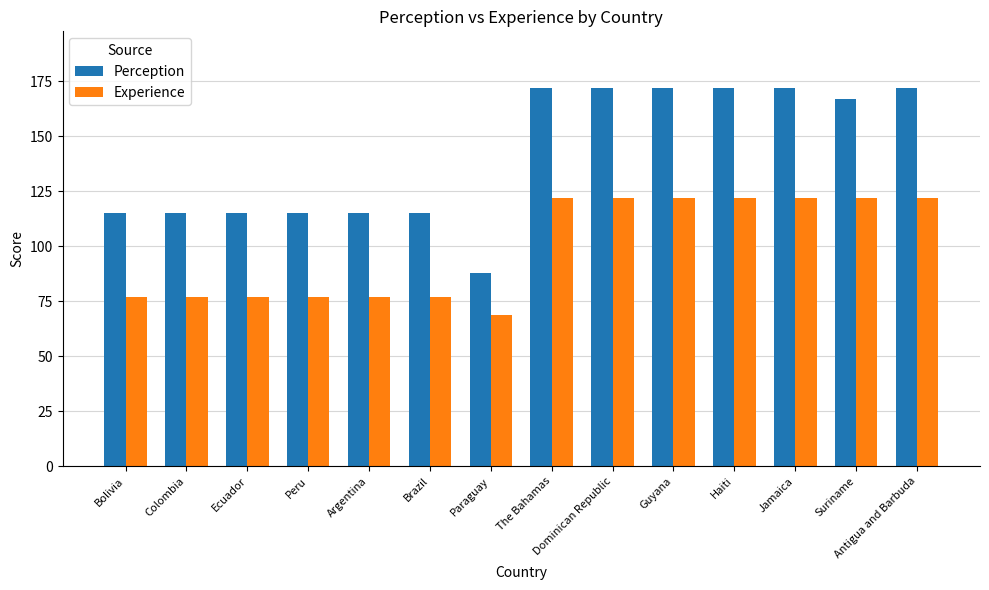

Reading left to right, transcribe all the data shown in this chart.

Perception: 115	115	115	115	115	115	88	172	172	172	172	172	167	172
Experience: 77	77	77	77	77	77	69	122	122	122	122	122	122	122